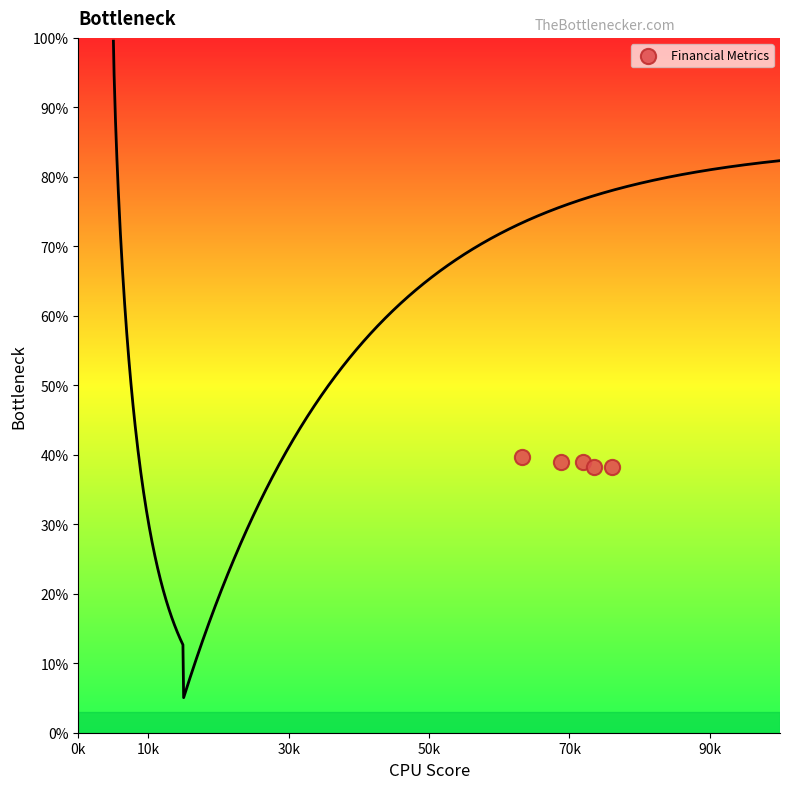

What is the range of Y values (max minus min)?

1.5